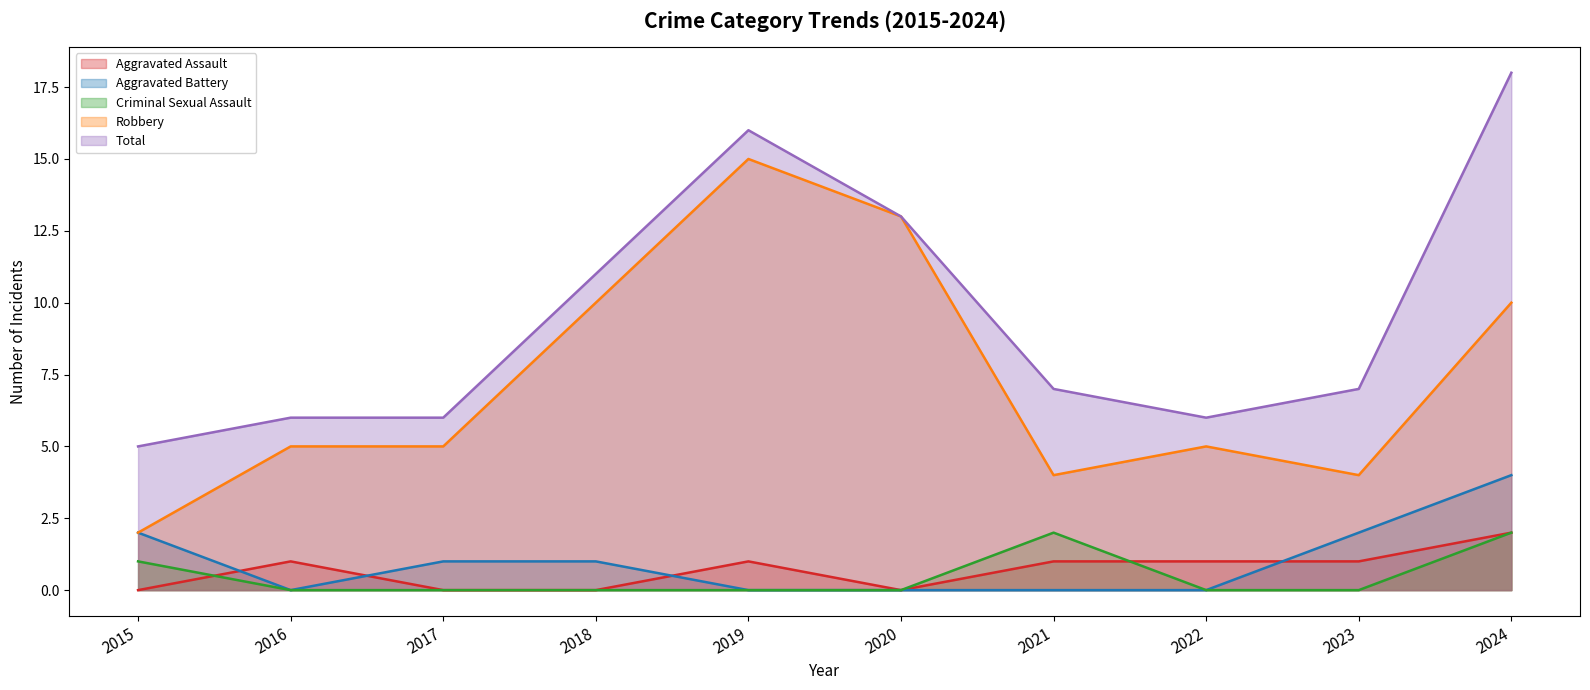

Is it true that Aggravated Assault equals 1 at 2018?

False